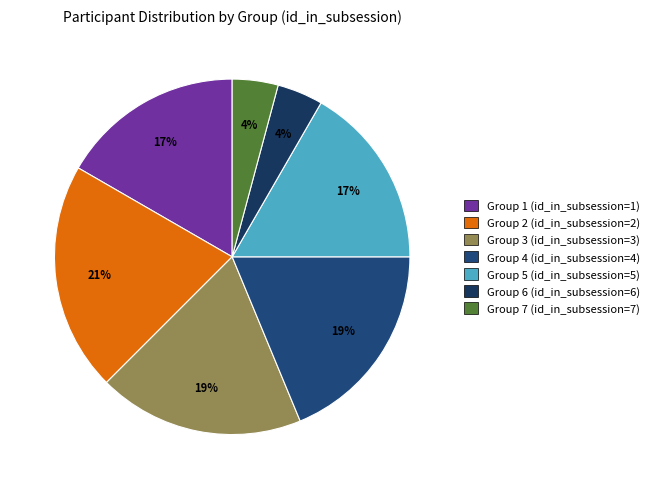

Count the number of slices in the pie.

7